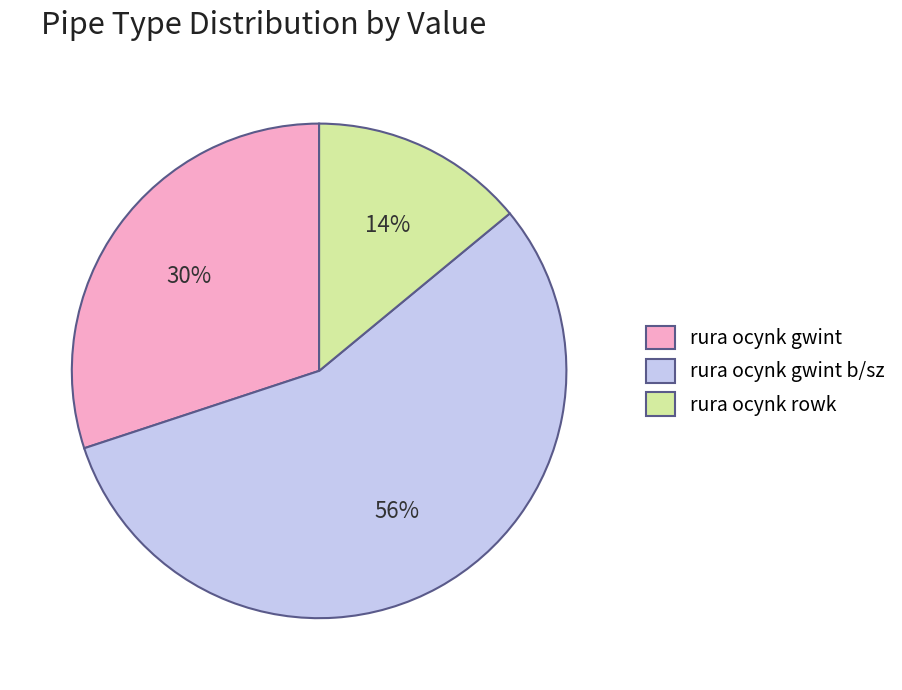

Rank the categories by value from highest to lowest.

rura ocynk gwint b/sz, rura ocynk gwint, rura ocynk rowk